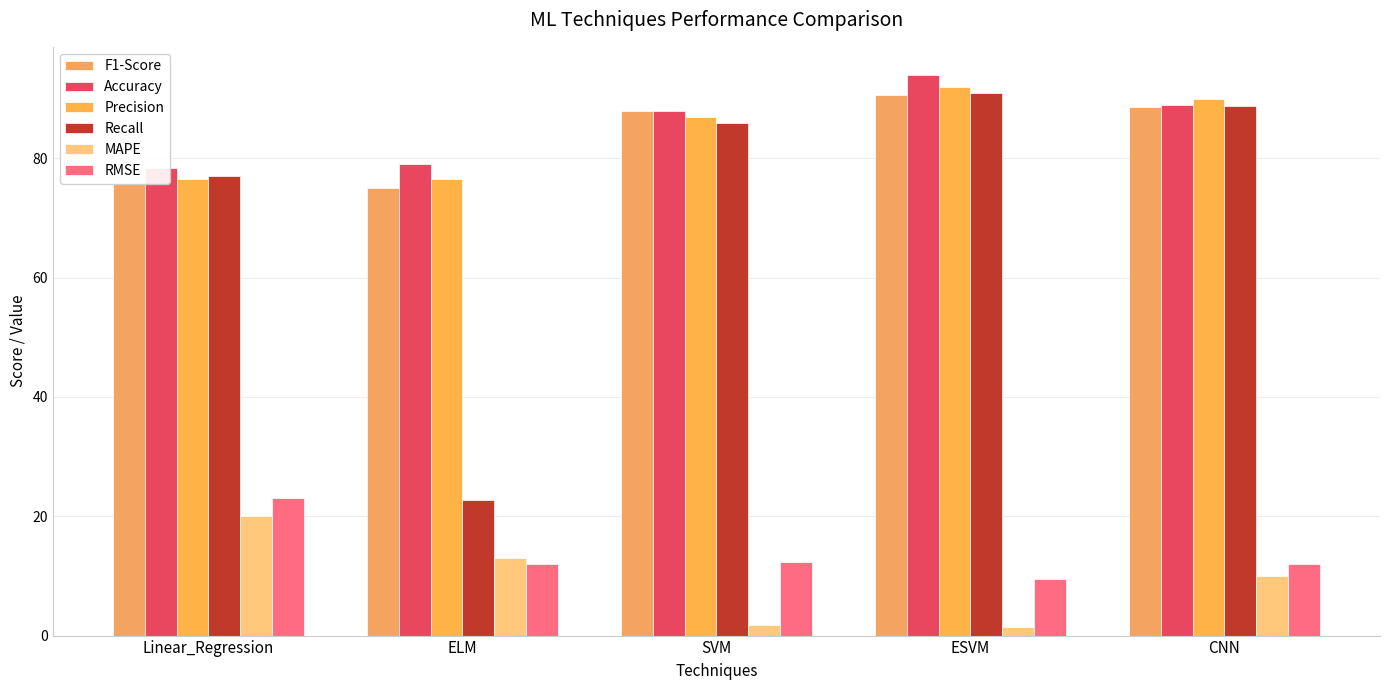

How many bars are there in total?

30